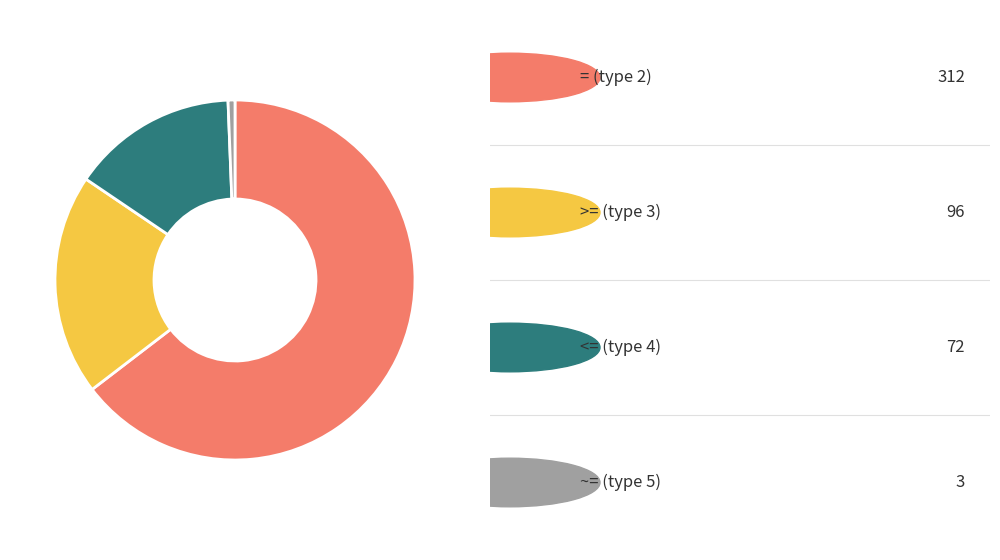

Is there a majority slice in this chart?

Yes